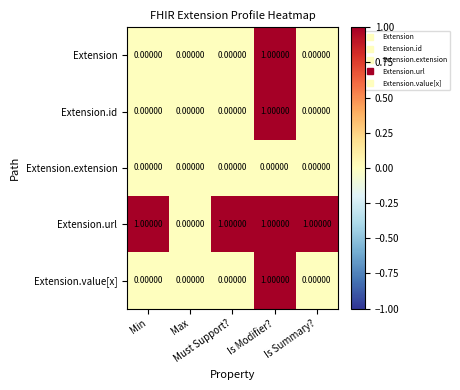

What is the sum of all Extension.url values?

4